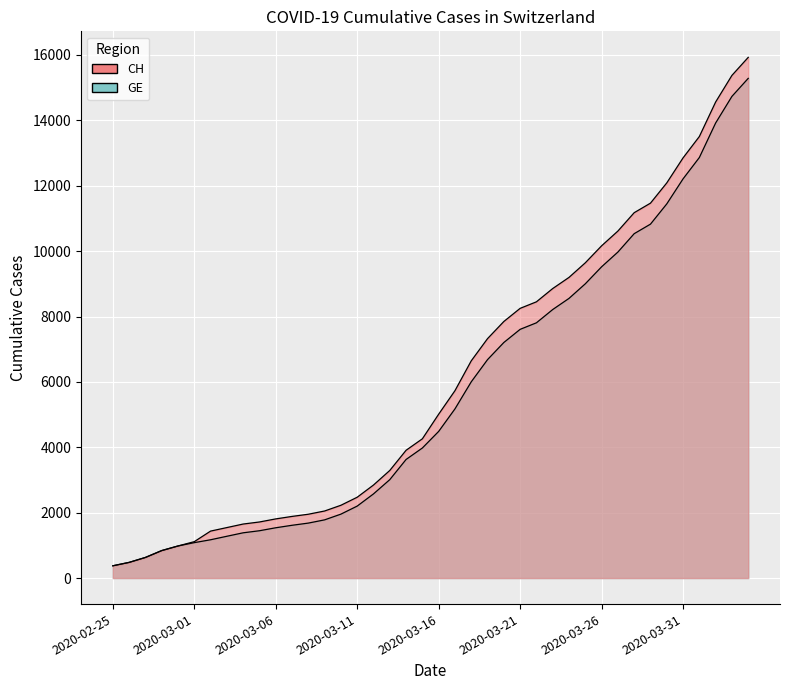

Which series has the largest total across all categories?

CH